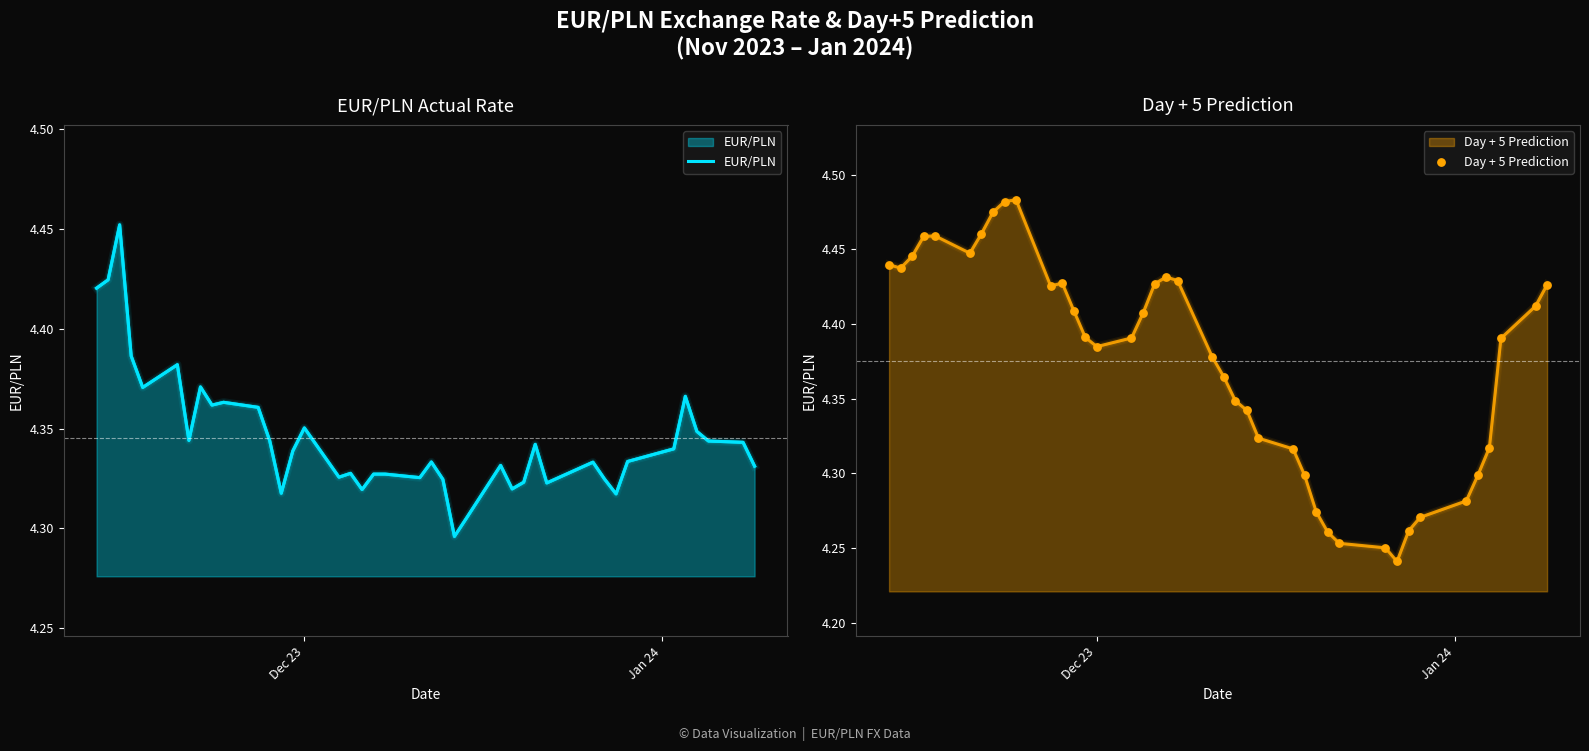

Which series contains the highest Y value?

Day + 5 Prediction